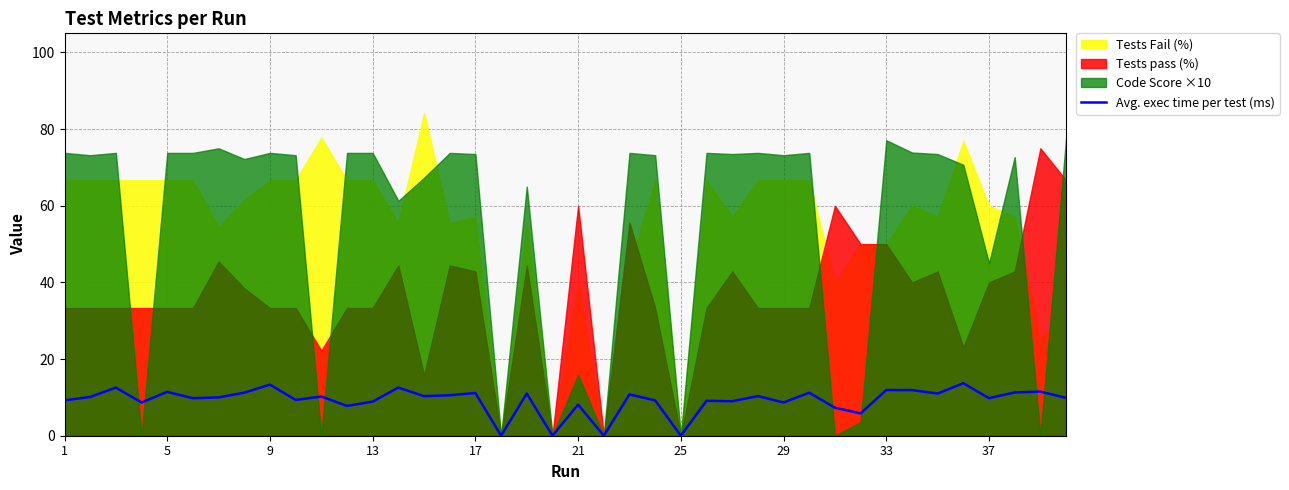

True or false: Avg. exec time per test (ms) has a value of 15.9 at 13.

False